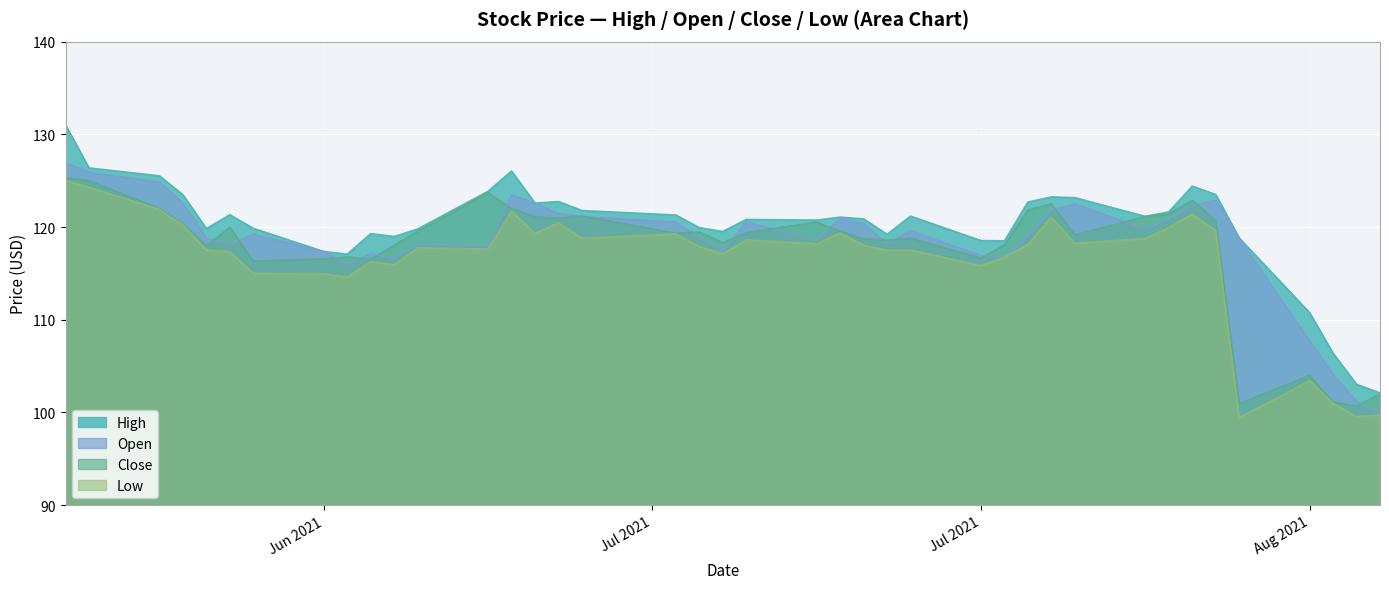

Reading left to right, what are all the values shown in this chart?

high: 131.0	126.4	125.5	123.5	119.8	121.3	119.9	117.4	117.1	119.3	119.0	119.8	123.9	126.0	122.6	122.8	121.8	121.3	119.9	119.5	120.8	120.8	121.1	120.9	119.2	121.2	118.5	118.5	122.7	123.2	123.2	121.2	121.6	124.4	123.5	118.8	110.8	106.4	103.0	102.1
open: 126.9	125.9	124.8	122.6	118.8	118.2	119.2	117.4	116.0	117.1	116.6	118.1	117.9	123.5	122.6	121.5	121.1	120.6	118.8	117.4	120.6	118.5	121.0	120.4	118.2	119.6	116.9	116.8	119.0	121.8	122.5	119.8	120.9	122.3	122.9	118.8	107.7	104.1	101.2	99.8
close: 125.3	125.0	122.0	120.3	118.0	120.0	116.3	116.6	116.8	116.5	118.0	119.5	123.7	122.0	121.1	121.0	121.2	119.3	119.5	118.3	119.4	120.5	119.5	118.7	118.6	118.8	116.7	118.1	121.8	122.5	119.2	121.1	121.4	122.9	120.7	101.0	104.0	101.1	100.7	102.0
low: 125.0	124.3	121.9	120.2	117.5	117.3	115.0	115.0	114.6	116.3	115.9	117.8	117.6	121.7	119.3	120.5	118.8	119.3	117.9	117.1	118.6	118.2	119.3	118.0	117.5	117.5	115.8	116.8	118.1	121.1	118.2	118.8	119.9	121.4	119.6	99.4	103.4	101.0	99.6	99.7